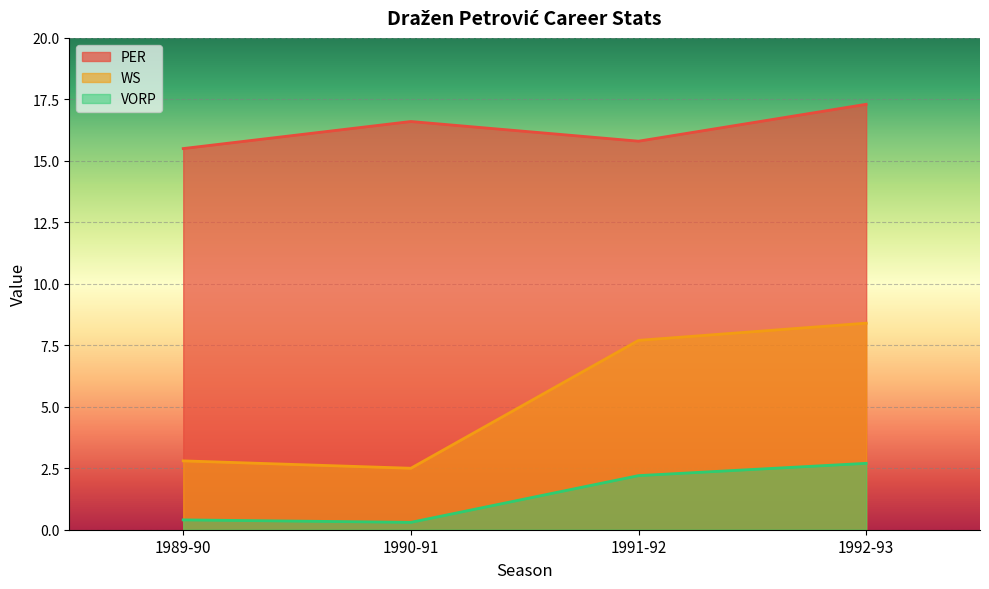

At which label does PER first exceed 16?

1990-91